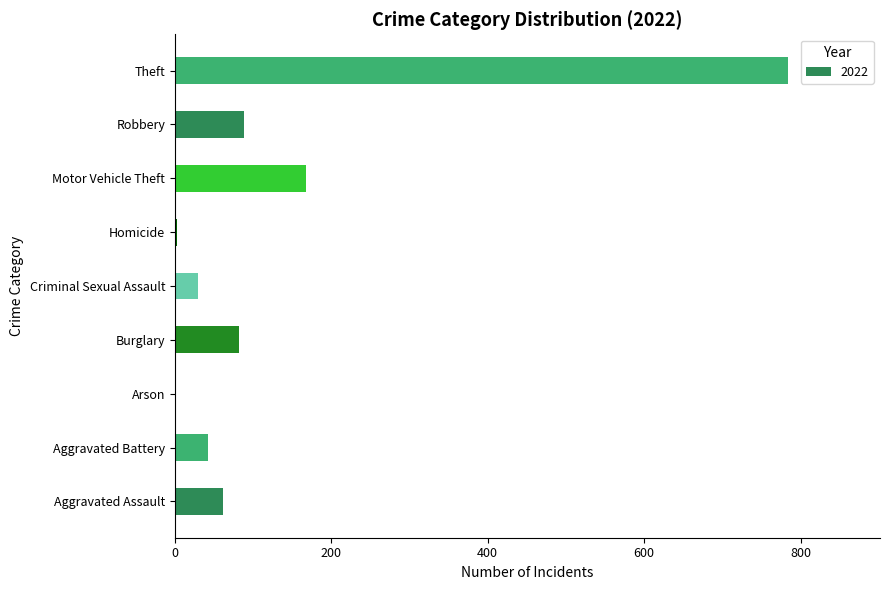

What is the sum of all values?

1258